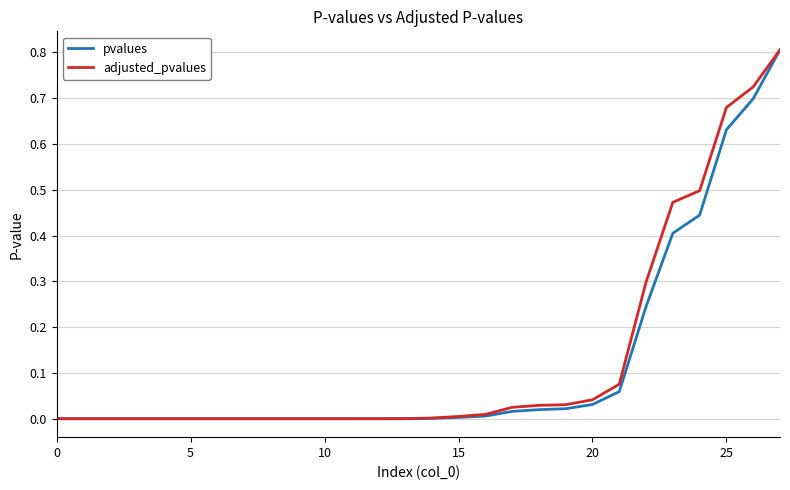

What is the highest value of the adjusted_pvalues series?

0.8